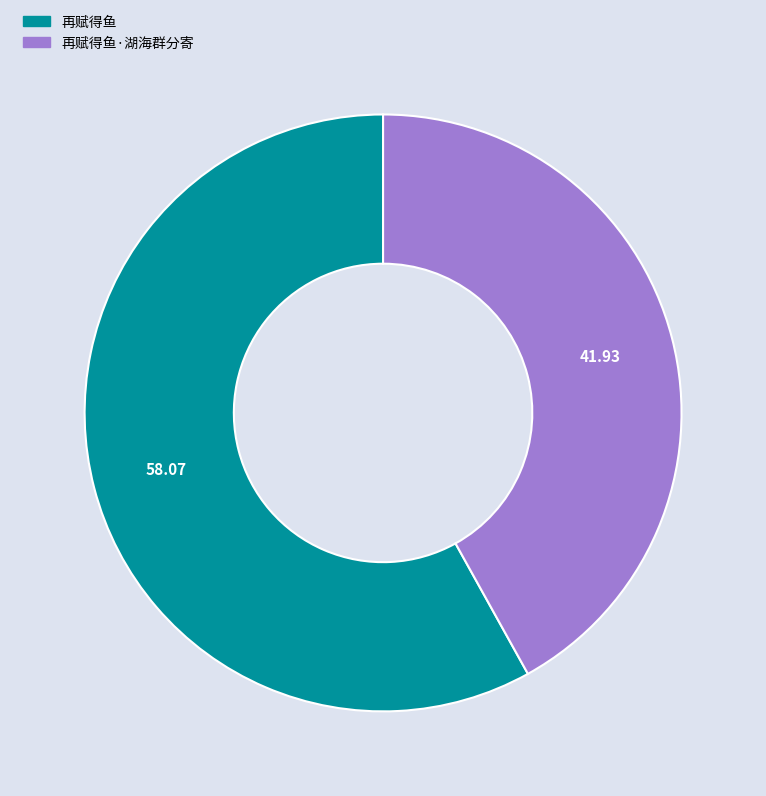

Between 再赋得鱼·湖海群分寄 and 再赋得鱼, which is larger?

再赋得鱼